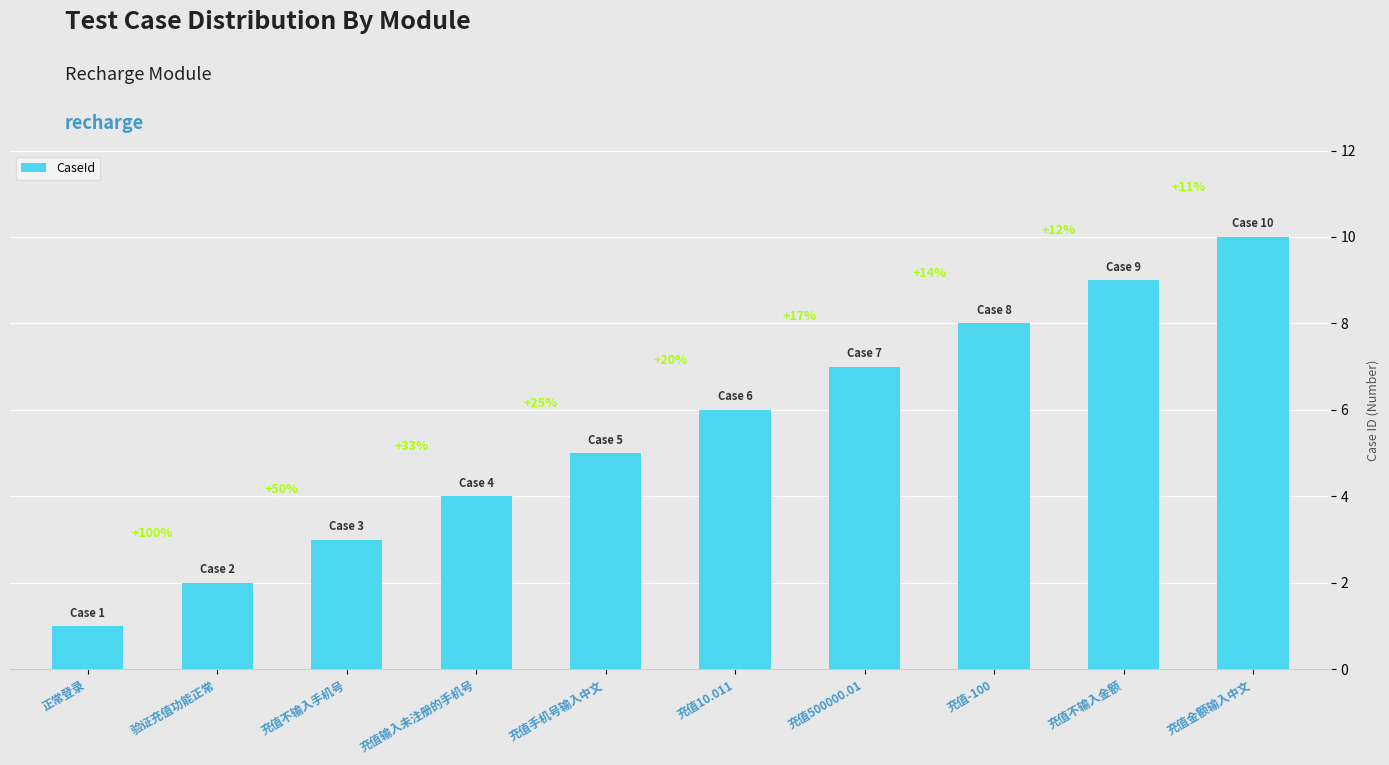

Where does the data first go above 6?

充值500000.01